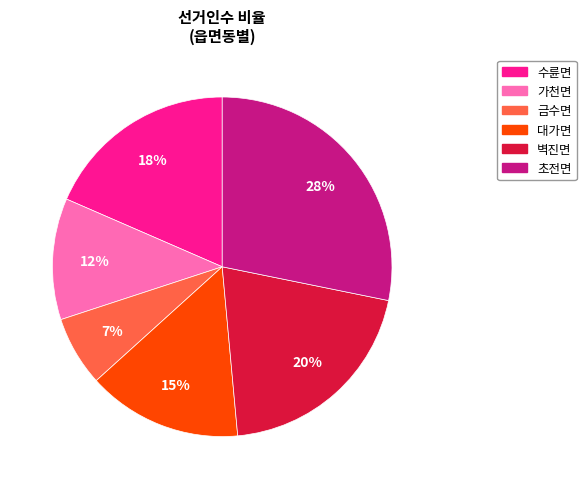

Do 벽진면 and 대가면 together represent more than half of the pie?

No